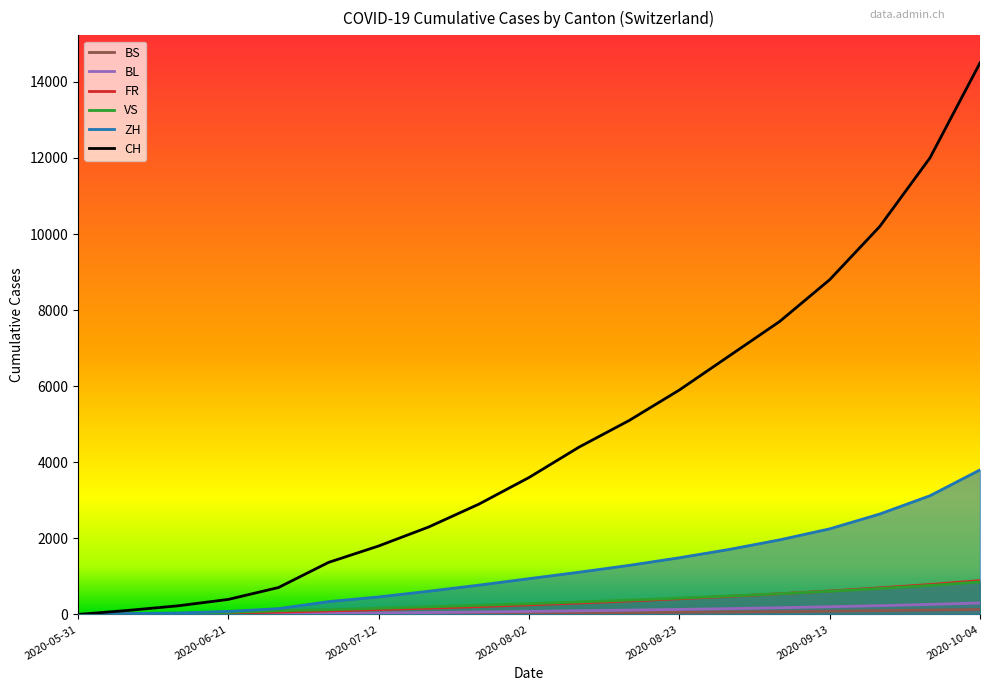

Reading left to right, transcribe all the data shown in this chart.

CH: 2020-05-31=0	2020-06-07=9	2020-06-14=22	2020-06-21=32	2020-06-28=61	2020-07-05=92	2020-07-12=126	2020-07-19=164	2020-07-26=206	2020-08-02=252	2020-08-09=301	2020-08-16=354	2020-08-23=412	2020-08-30=475	2020-09-06=543	2020-09-13=617	2020-09-20=698	2020-09-27=787	2020-10-04=890
ZH: 2020-05-31=0	2020-06-07=3	2020-06-14=4	2020-06-21=7	2020-06-28=16	2020-07-05=27	2020-07-12=38	2020-07-19=51	2020-07-26=65	2020-08-02=80	2020-08-09=96	2020-08-16=113	2020-08-23=132	2020-08-30=153	2020-09-06=176	2020-09-13=202	2020-09-20=231	2020-09-27=264	2020-10-04=301
VS: 2020-05-31=0	2020-06-07=10	2020-06-14=28	2020-06-21=53	2020-06-28=97	2020-07-05=124	2020-07-12=162	2020-07-19=200	2020-07-26=240	2020-08-02=282	2020-08-09=328	2020-08-16=376	2020-08-23=428	2020-08-30=484	2020-09-06=544	2020-09-13=610	2020-09-20=682	2020-09-27=762	2020-10-04=856
FR: 2020-05-31=0	2020-06-07=4	2020-06-14=5	2020-06-21=7	2020-06-28=7	2020-07-05=12	2020-07-12=17	2020-07-19=22	2020-07-26=28	2020-08-02=34	2020-08-09=41	2020-08-16=48	2020-08-23=56	2020-08-30=65	2020-09-06=75	2020-09-13=87	2020-09-20=100	2020-09-27=115	2020-10-04=132
BL: 2020-05-31=0	2020-06-07=106	2020-06-14=227	2020-06-21=395	2020-06-28=707	2020-07-05=1368	2020-07-12=1800	2020-07-19=2300	2020-07-26=2900	2020-08-02=3600	2020-08-09=4400	2020-08-16=5100	2020-08-23=5900	2020-08-30=6800	2020-09-06=7700	2020-09-13=8800	2020-09-20=10200	2020-09-27=12000	2020-10-04=14500
BS: 2020-05-31=0	2020-06-07=23	2020-06-14=38	2020-06-21=80	2020-06-28=152	2020-07-05=337	2020-07-12=460	2020-07-19=610	2020-07-26=770	2020-08-02=940	2020-08-09=1110	2020-08-16=1290	2020-08-23=1490	2020-08-30=1710	2020-09-06=1960	2020-09-13=2250	2020-09-20=2640	2020-09-27=3120	2020-10-04=3800